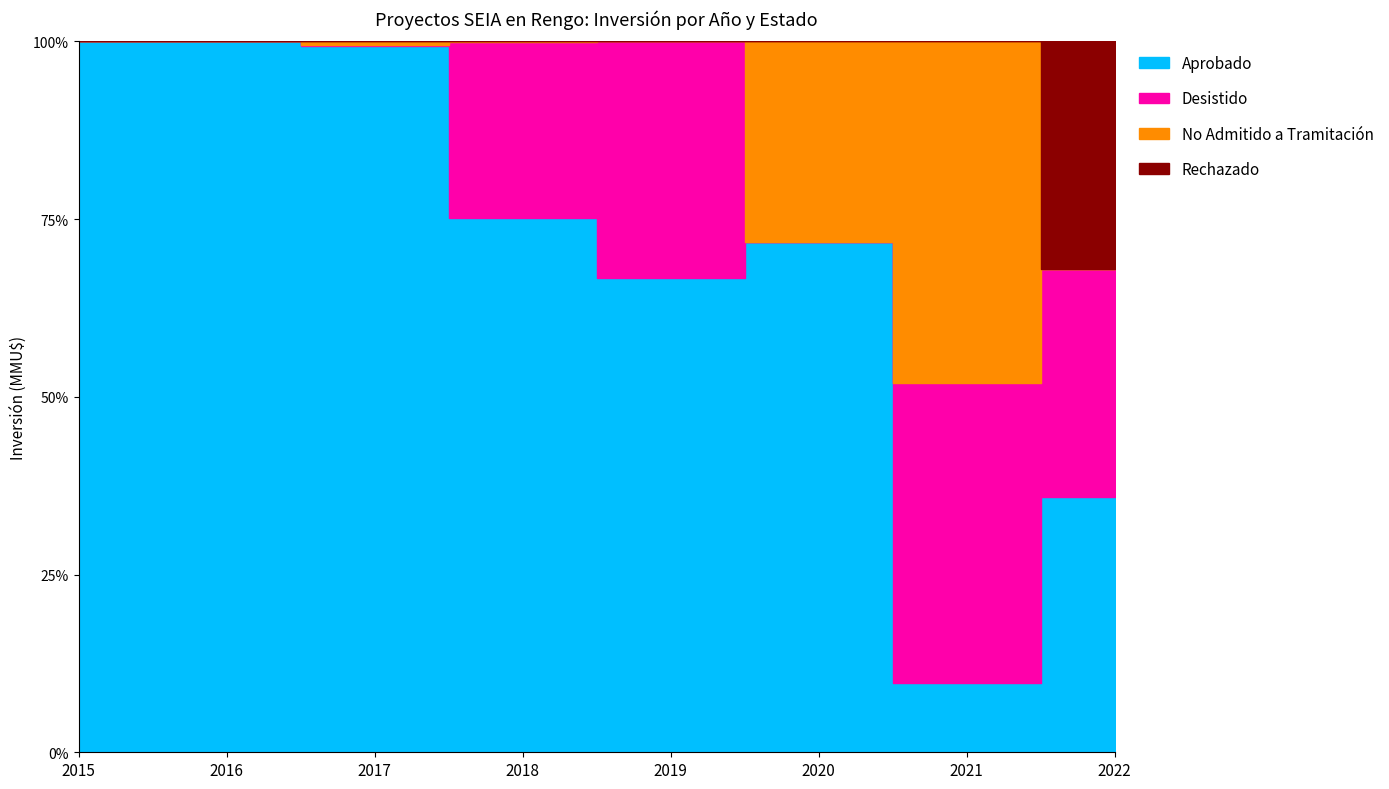

Which series changed the most between 2015 and 2017?

Aprobado